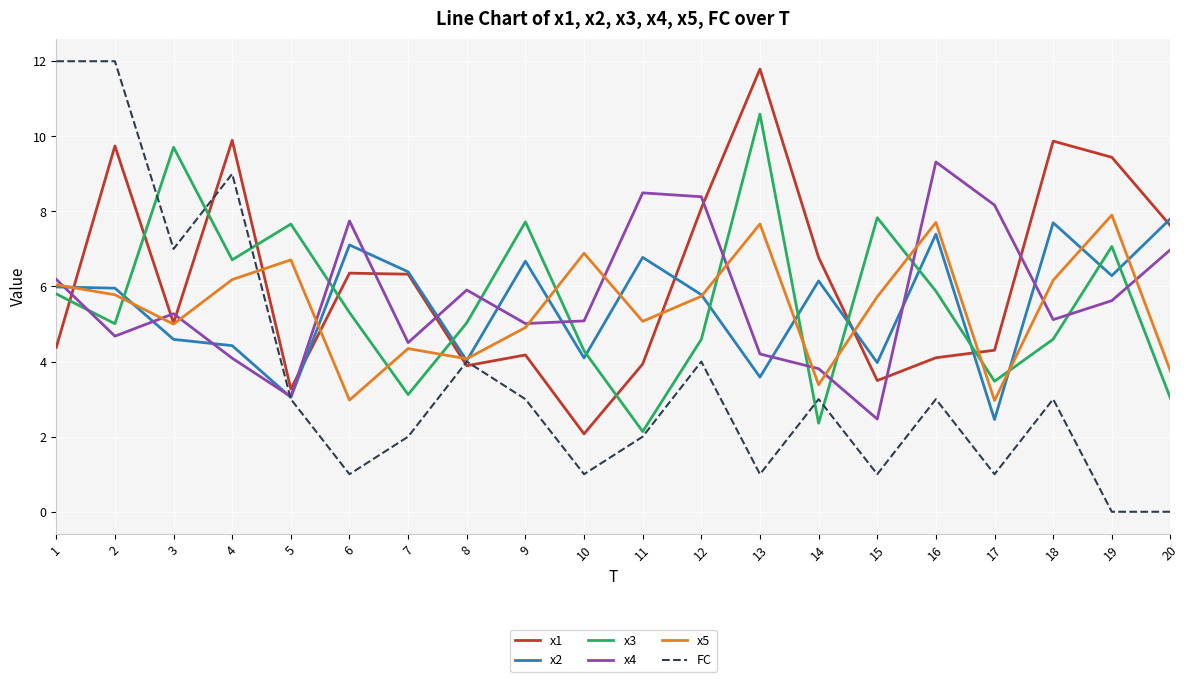

Read the x2 value at 7.

6.4